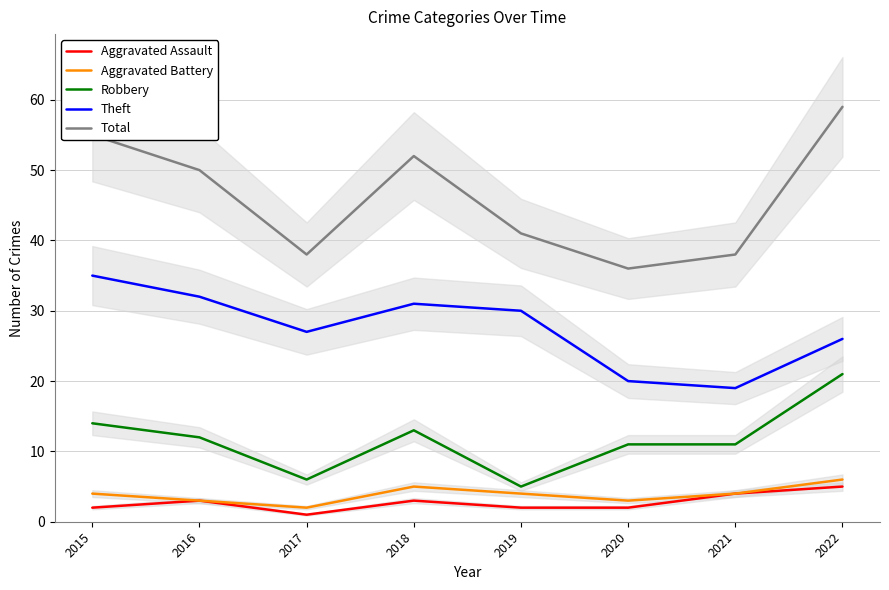

What is the sum of all Robbery values?

93